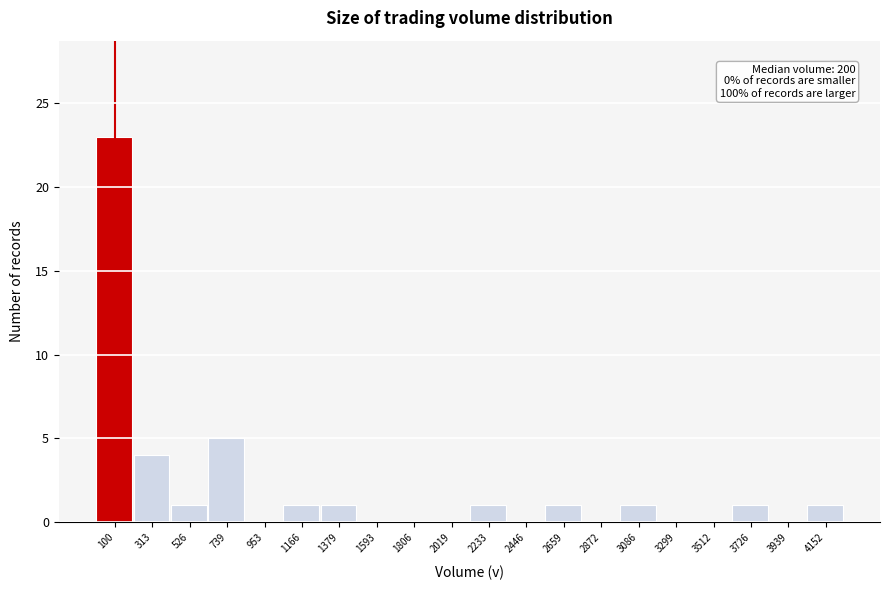

Reading left to right, list all the values displayed in this chart.

100=23	313=4	526=1	739=5	953=0	1166=1	1379=1	1593=0	1806=0	2019=0	2233=1	2446=0	2659=1	2872=0	3086=1	3299=0	3512=0	3726=1	3939=0	4152=1